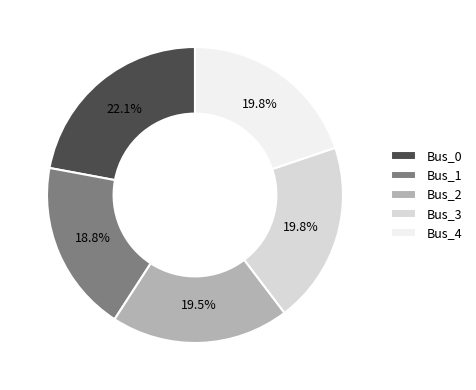

What percentage is NOT represented by Bus_4?

80.2%